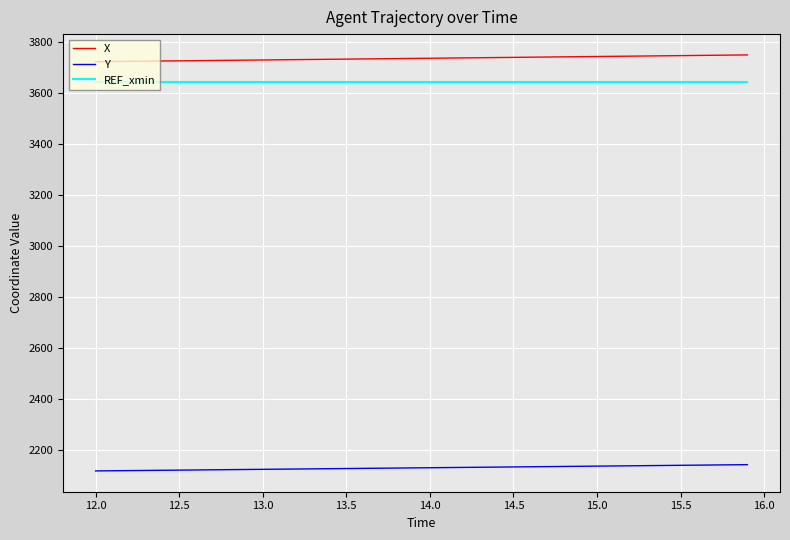

Which series has the largest total across all categories?

X